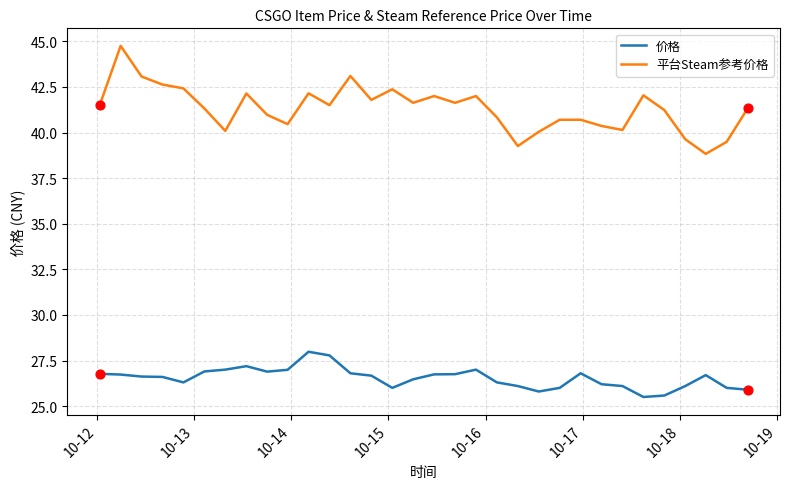

Which series has the widest spread of values?

平台Steam参考价格